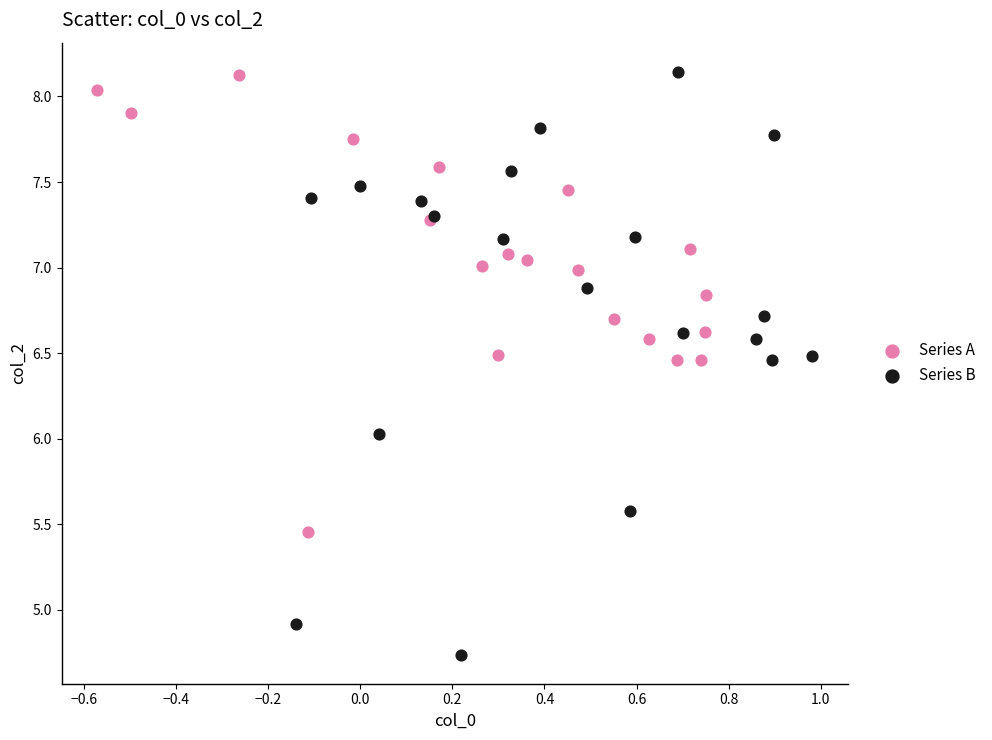

What are all the series names shown in the legend?

Series A, Series B